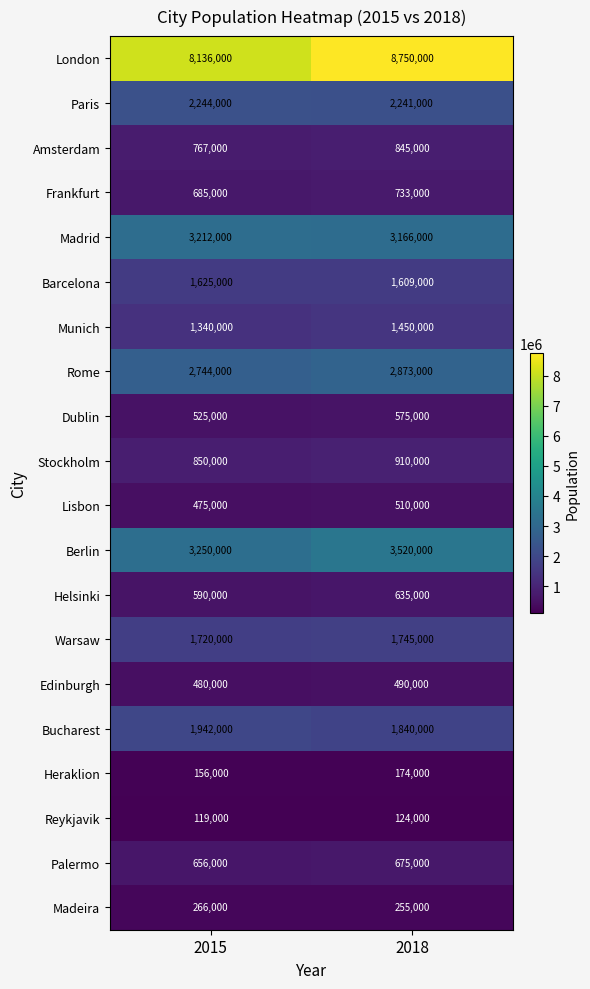

What is the smallest value displayed?

119000